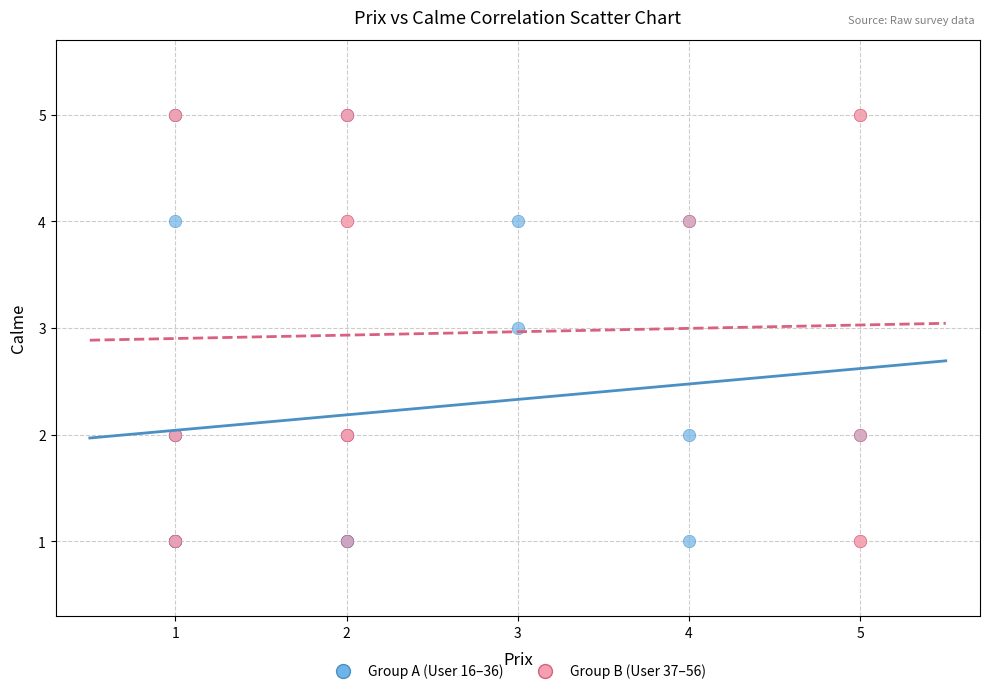

What are all the series names shown in the legend?

Group A (User 16–36), Group B (User 37–56)